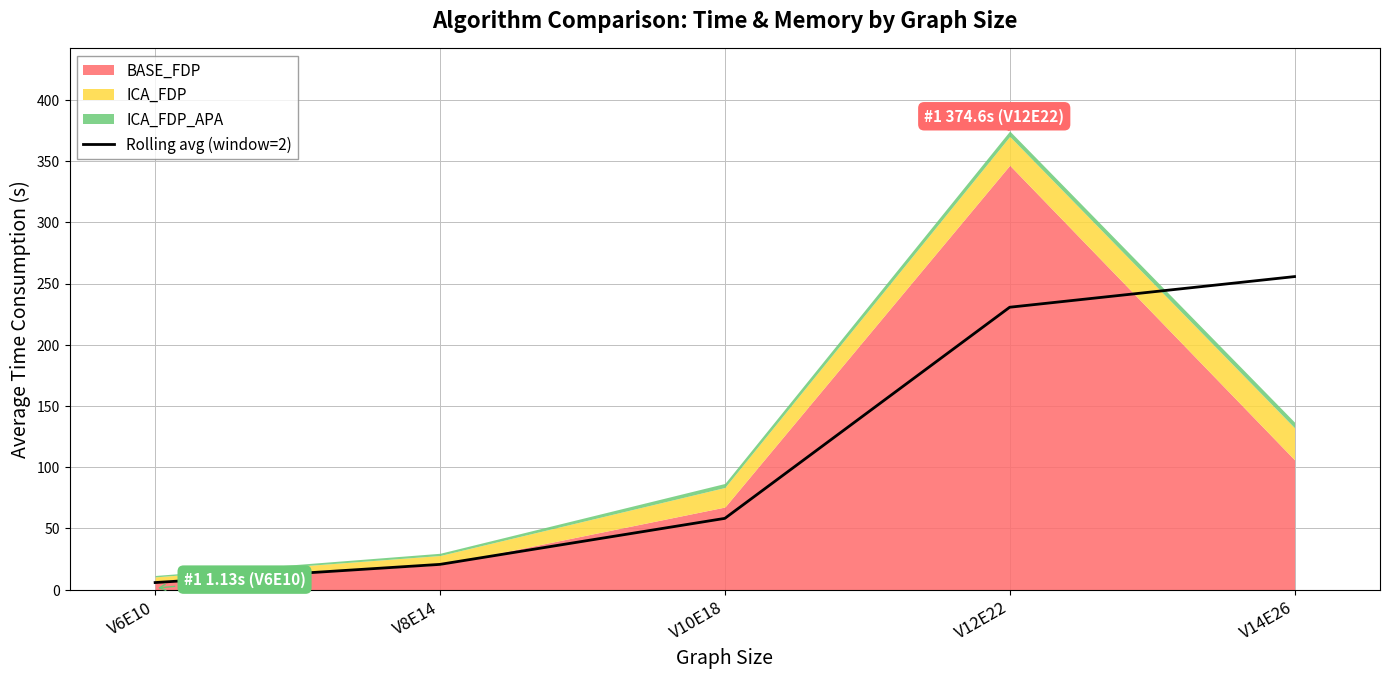

How many data points does each series have?

5